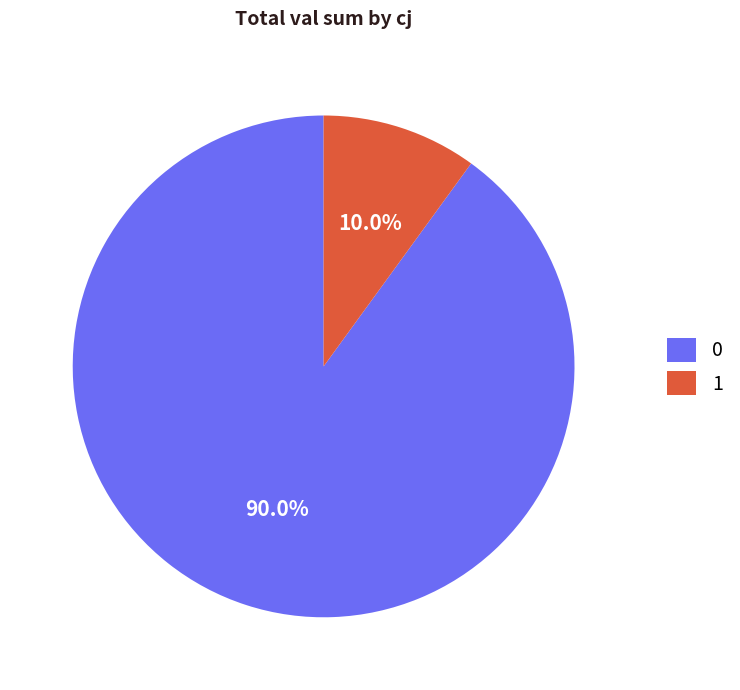

To the nearest percent, what portion does 0 represent?

90%